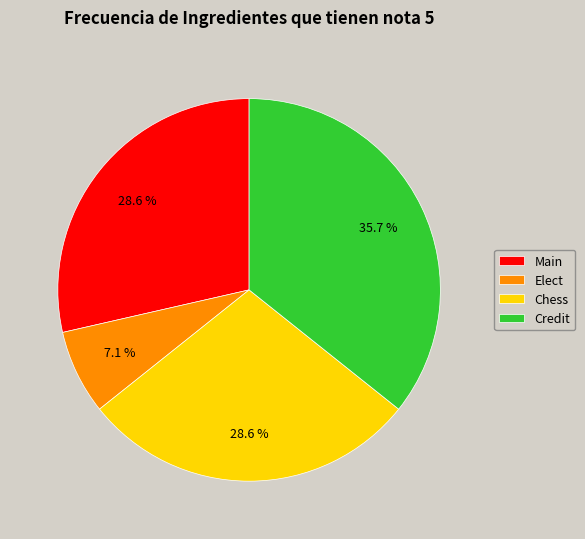

What portion of the pie excludes Chess?

71.4%